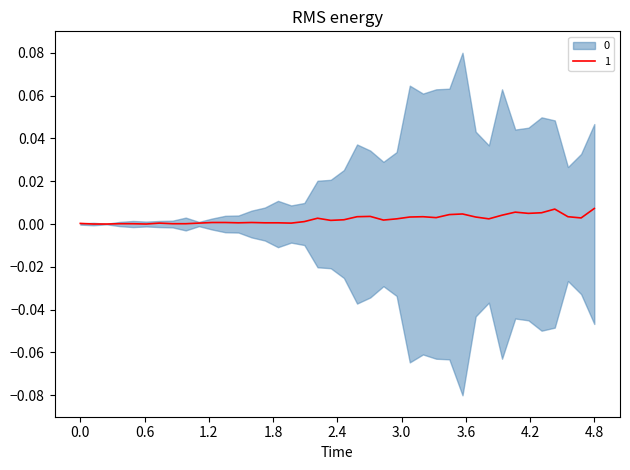

Is it true that the value at 2020-03-18 is 0.0?

False